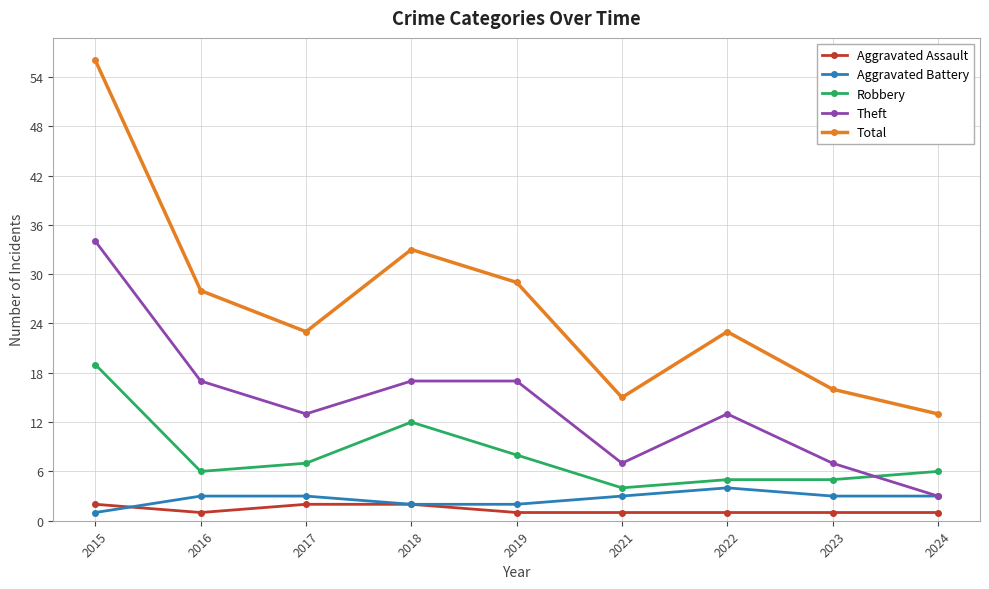

What is the greatest value displayed?

56